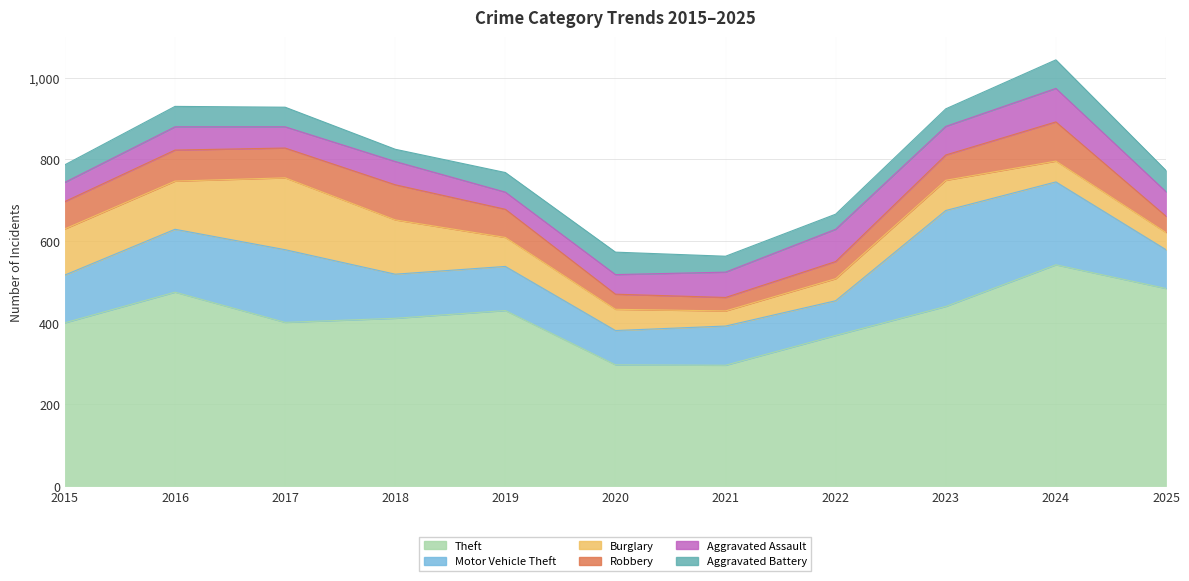

At which category is the sum across all series the highest?

2024